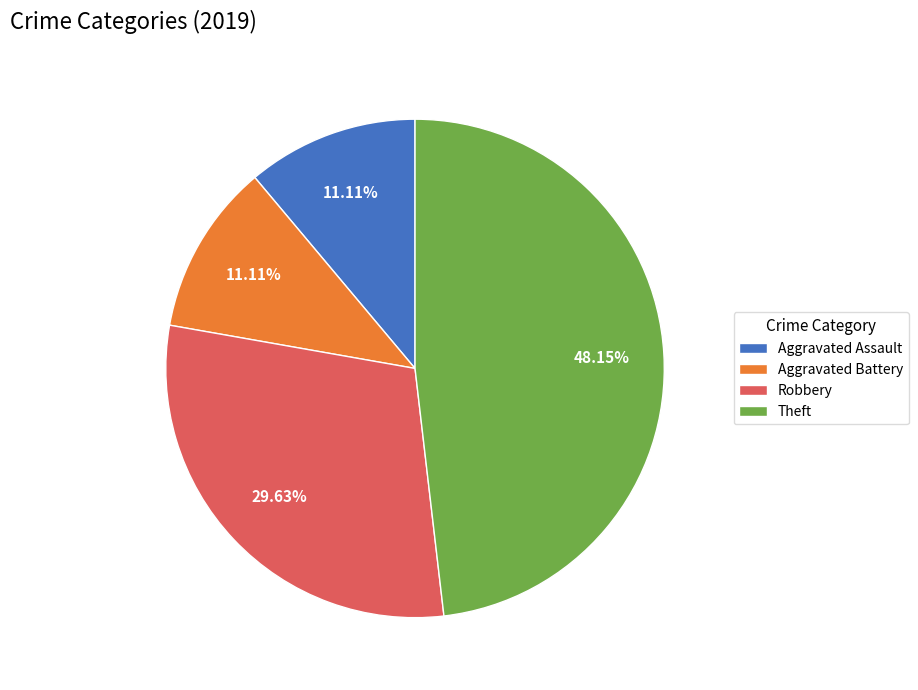

To the nearest percent, what is the average slice percentage?

25%